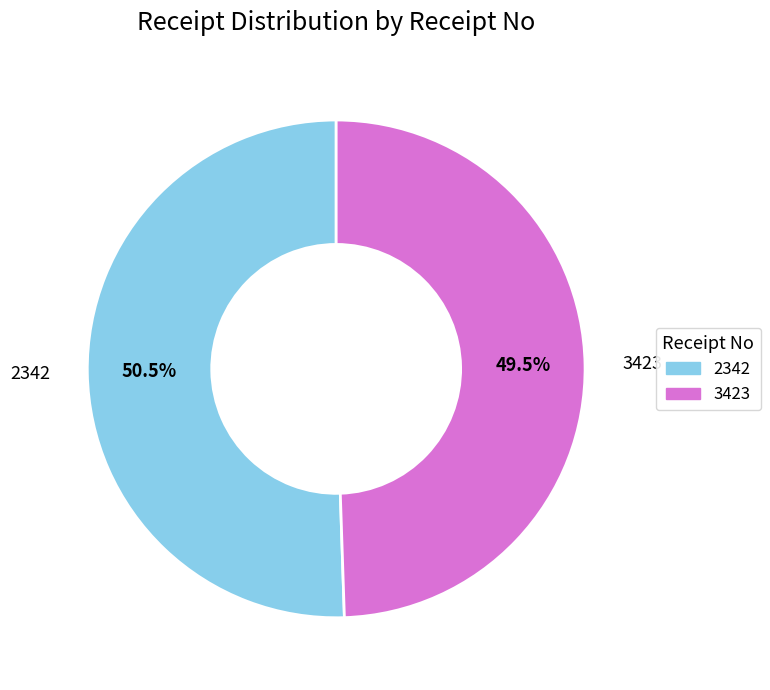

Rank the categories by value from highest to lowest.

2342, 3423